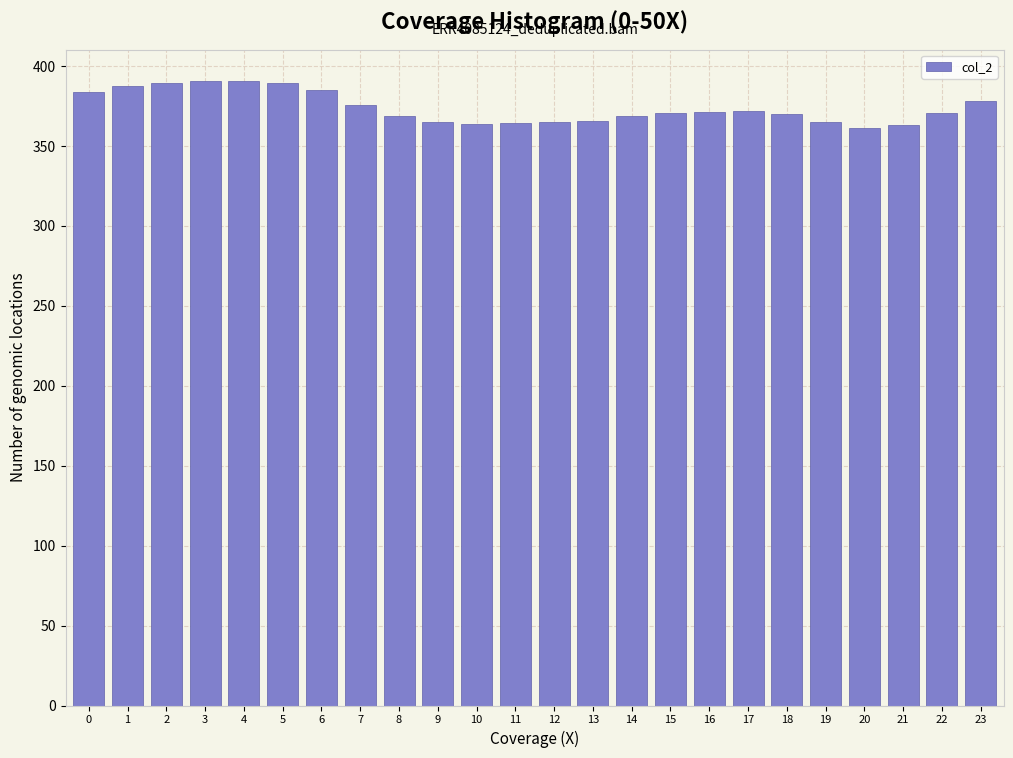

What is the maximum value shown in the chart?

390.7